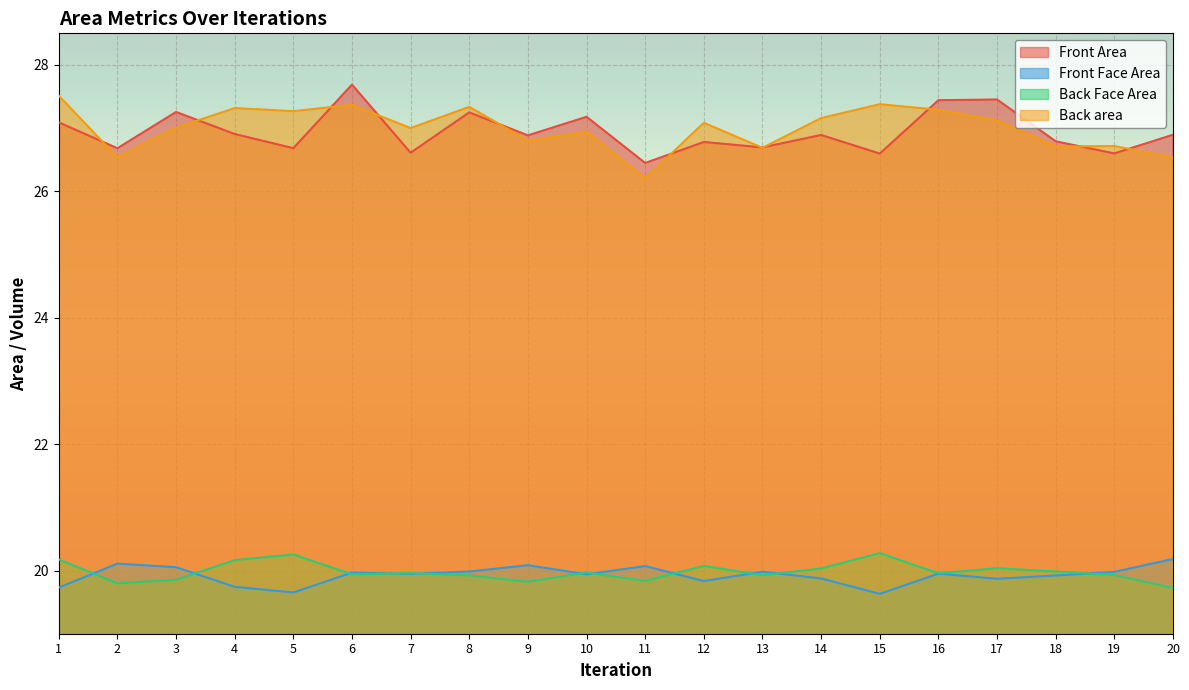

Which series has the largest total across all categories?

Back area